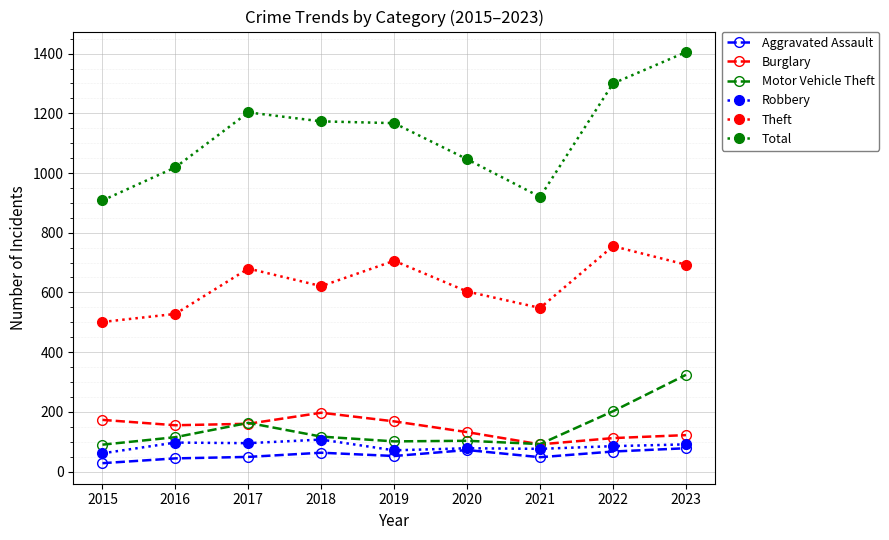

True or false: Theft has more than 0 interior local peaks.

True